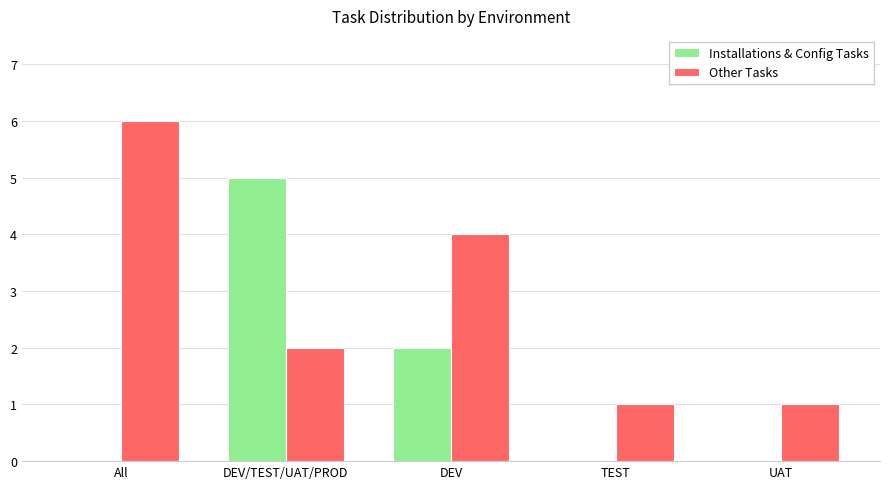

Are the bars horizontal?

No